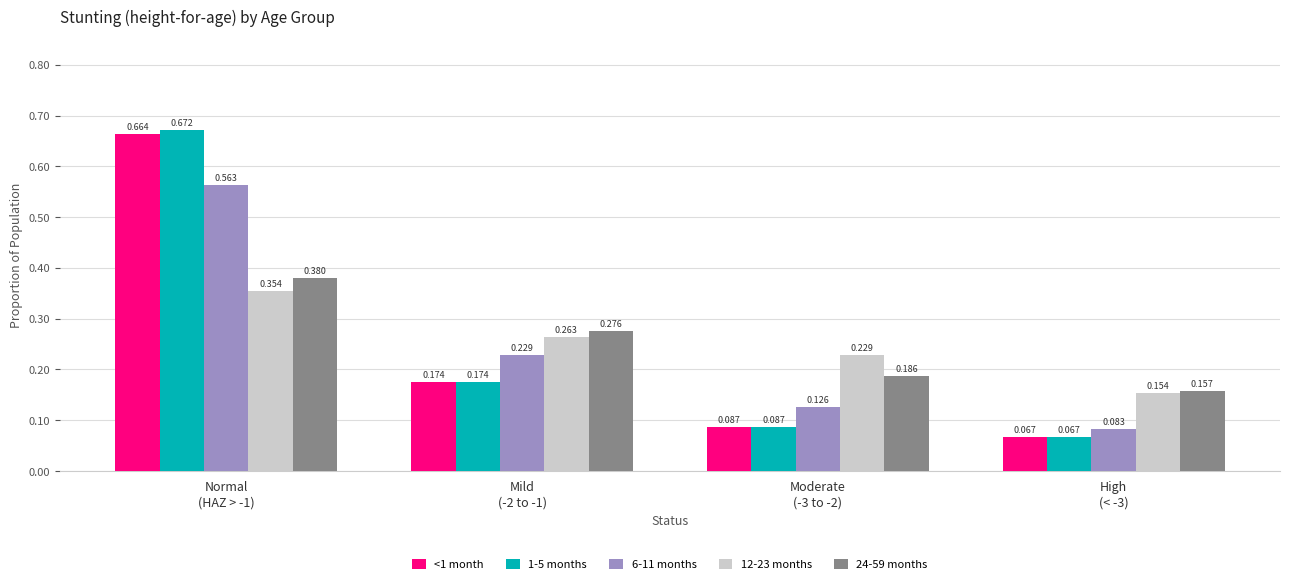

Reading left to right, extract all data points from this chart.

<1 month: Normal
(HAZ > -1)=0.7	Mild
(-2 to -1)=0.2	Moderate
(-3 to -2)=0.1	High
(< -3)=0.1
1-5 months: Normal
(HAZ > -1)=0.7	Mild
(-2 to -1)=0.2	Moderate
(-3 to -2)=0.1	High
(< -3)=0.1
6-11 months: Normal
(HAZ > -1)=0.6	Mild
(-2 to -1)=0.2	Moderate
(-3 to -2)=0.1	High
(< -3)=0.1
12-23 months: Normal
(HAZ > -1)=0.4	Mild
(-2 to -1)=0.3	Moderate
(-3 to -2)=0.2	High
(< -3)=0.2
24-59 months: Normal
(HAZ > -1)=0.4	Mild
(-2 to -1)=0.3	Moderate
(-3 to -2)=0.2	High
(< -3)=0.2